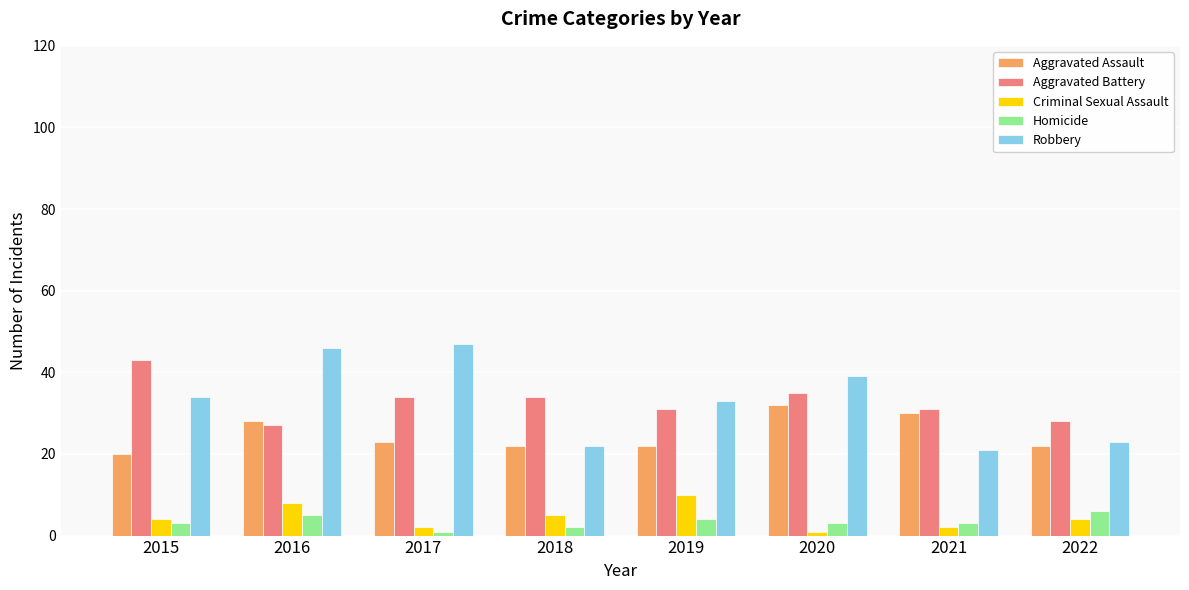

What is the lowest value of the Aggravated Battery series?

27